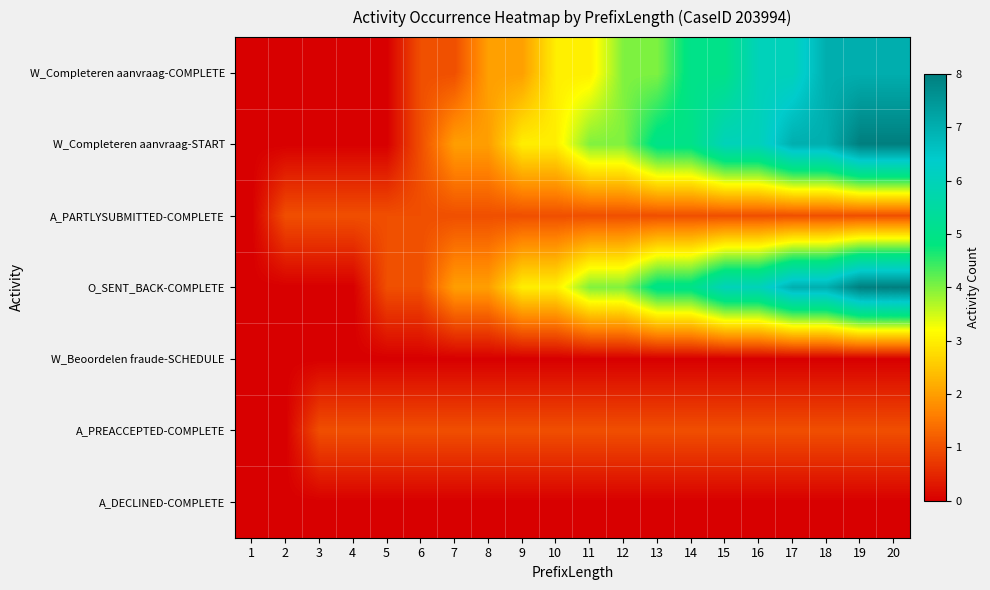

Reading left to right, list all the values displayed in this chart.

W_Completeren aanvraag-COMPLETE: 1=0	2=0	3=0	4=0	5=0	6=1	7=1	8=2	9=2	10=3	11=3	12=4	13=4	14=5	15=5	16=6	17=6	18=7	19=7	20=7
W_Completeren aanvraag-START: 1=0	2=0	3=0	4=0	5=0	6=1	7=2	8=2	9=3	10=3	11=4	12=4	13=5	14=5	15=6	16=6	17=7	18=7	19=8	20=8
A_PARTLYSUBMITTED-COMPLETE: 1=0	2=1	3=1	4=1	5=1	6=1	7=1	8=1	9=1	10=1	11=1	12=1	13=1	14=1	15=1	16=1	17=1	18=1	19=1	20=1
O_SENT_BACK-COMPLETE: 1=0	2=0	3=0	4=0	5=1	6=1	7=2	8=2	9=3	10=3	11=4	12=4	13=5	14=5	15=6	16=6	17=7	18=7	19=8	20=8
W_Beoordelen fraude-SCHEDULE: 1=0	2=0	3=0	4=0	5=0	6=0	7=0	8=0	9=0	10=0	11=0	12=0	13=0	14=0	15=0	16=0	17=0	18=0	19=0	20=0
A_PREACCEPTED-COMPLETE: 1=0	2=0	3=1	4=1	5=1	6=1	7=1	8=1	9=1	10=1	11=1	12=1	13=1	14=1	15=1	16=1	17=1	18=1	19=1	20=1
A_DECLINED-COMPLETE: 1=0	2=0	3=0	4=0	5=0	6=0	7=0	8=0	9=0	10=0	11=0	12=0	13=0	14=0	15=0	16=0	17=0	18=0	19=0	20=0